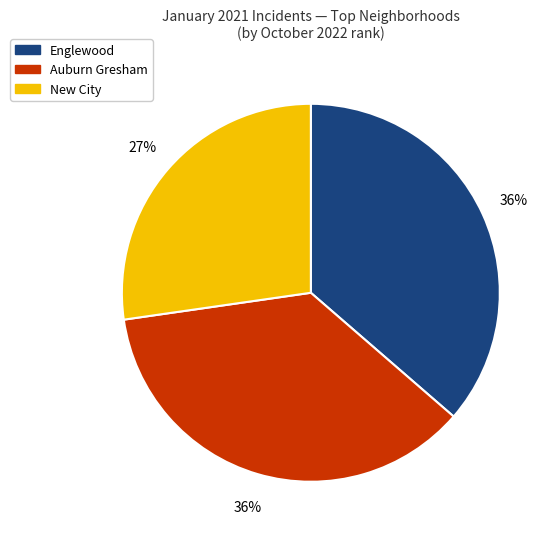

To the nearest percent, what is the average slice percentage?

33%